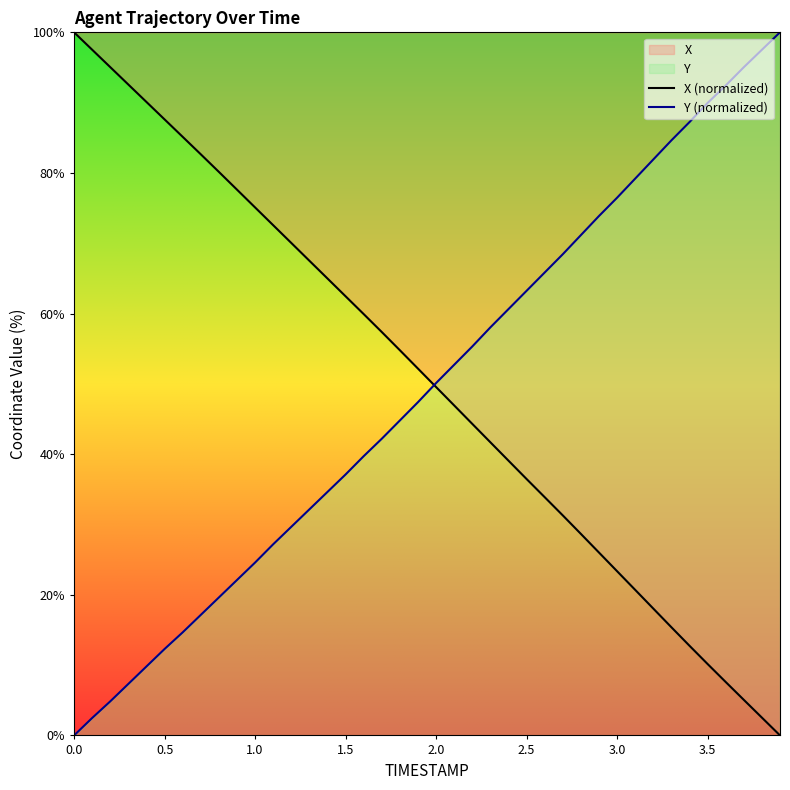

How many values in the Y series exceed 50?

20